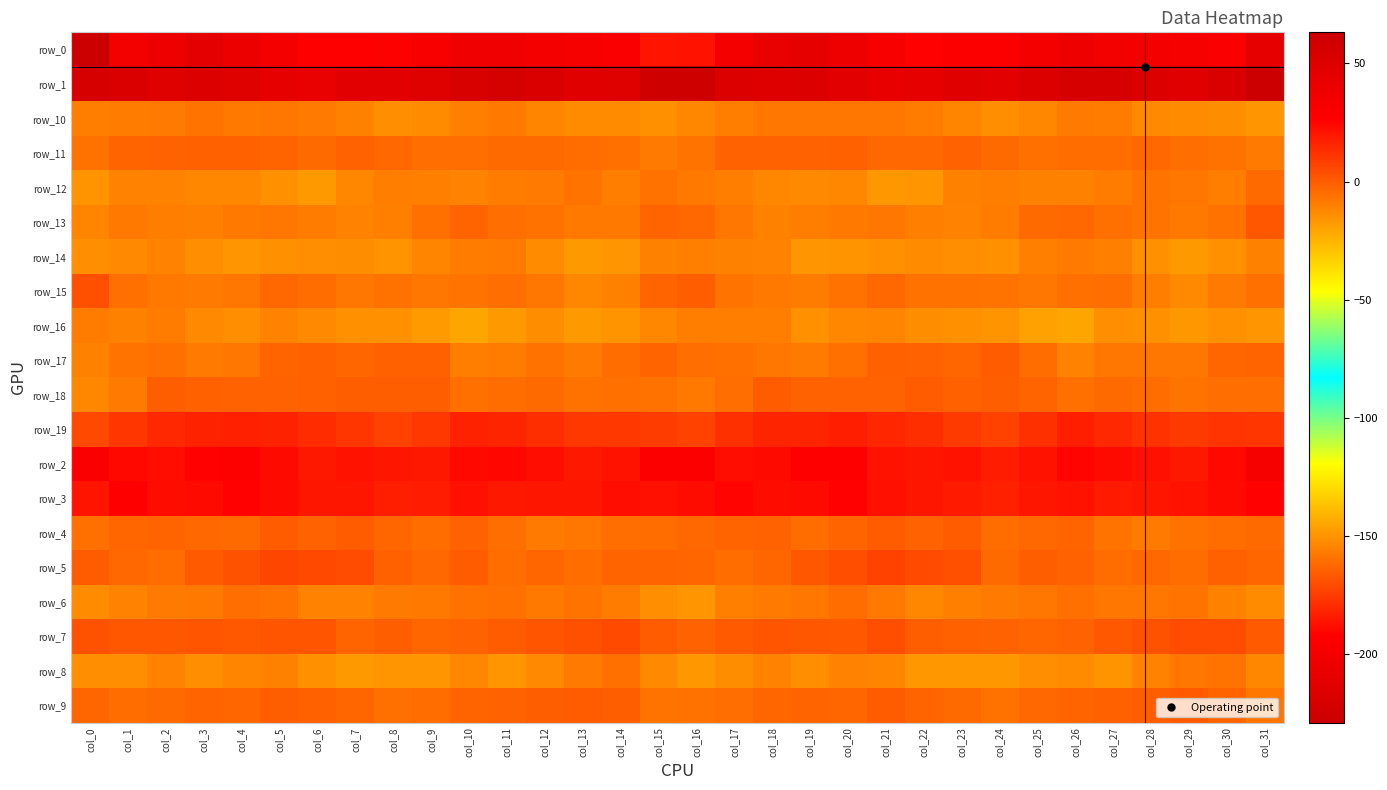

Between col_27 and col_29, which is larger?

col_29